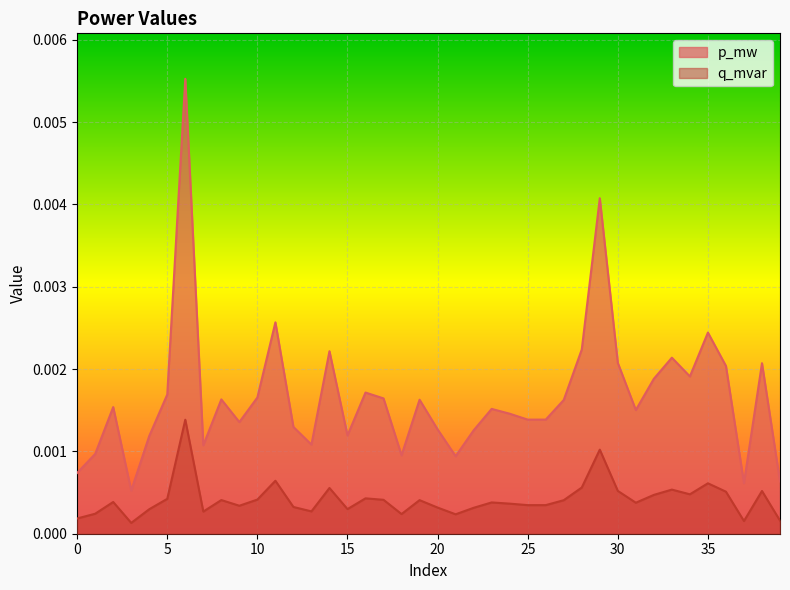

The q_mvar series shows 0.0 at 34. True or false?

False